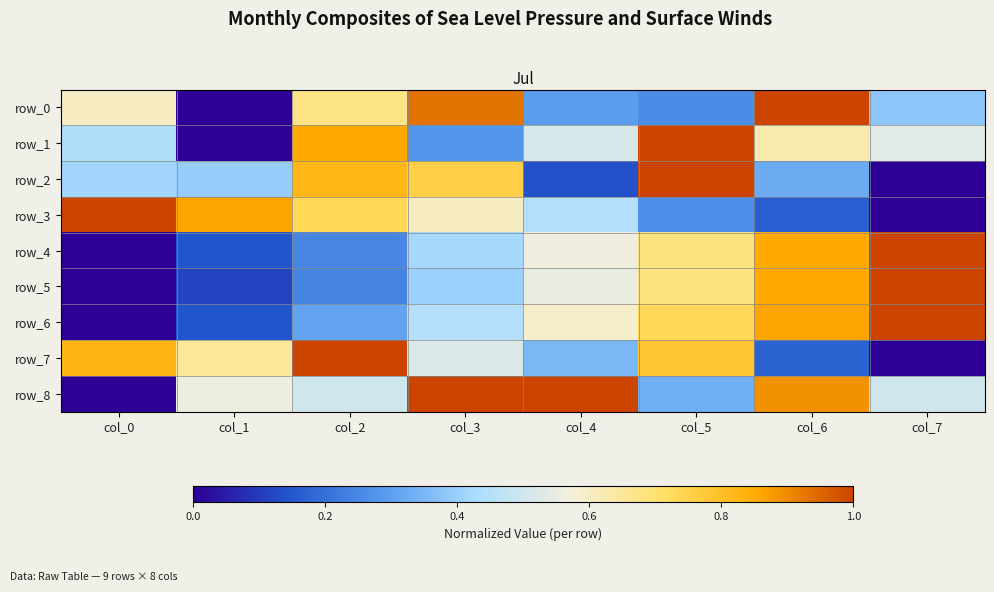

Which series has the largest total across all categories?

row_8